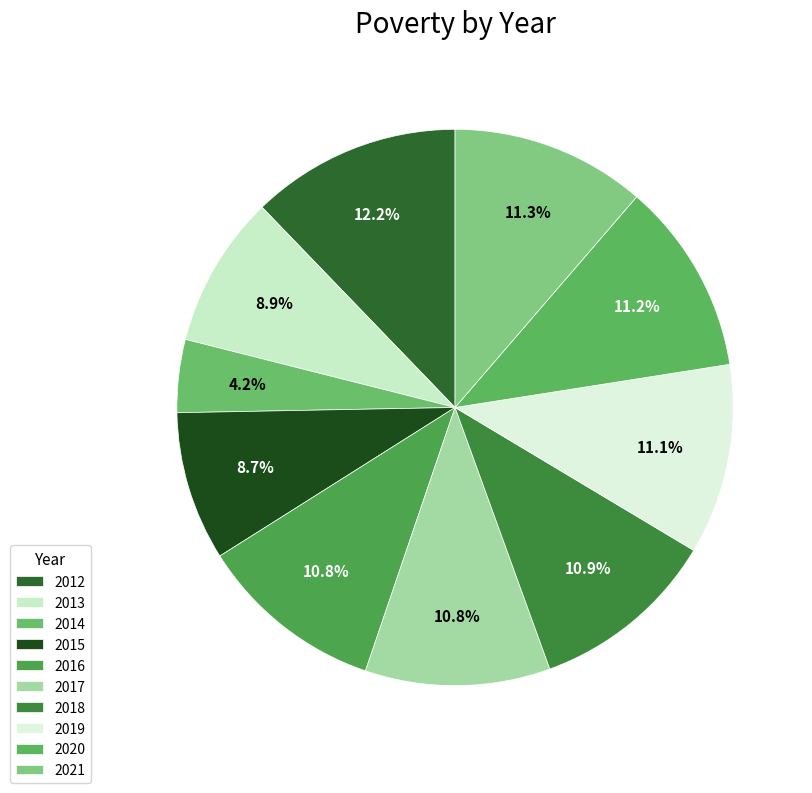

To the nearest percent, what is the difference between the largest and smallest slice percentages?

8%